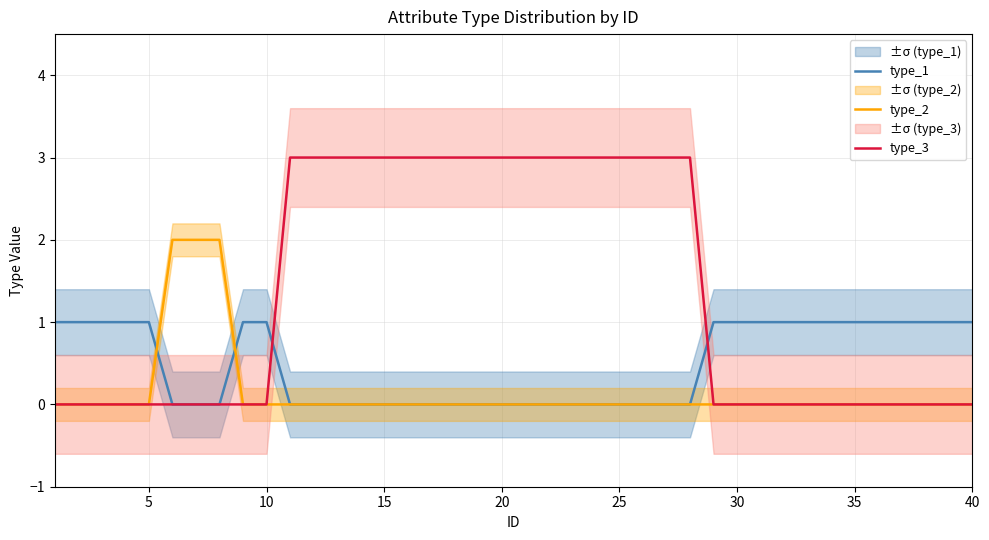

Does the chart have visible grid lines?

Yes